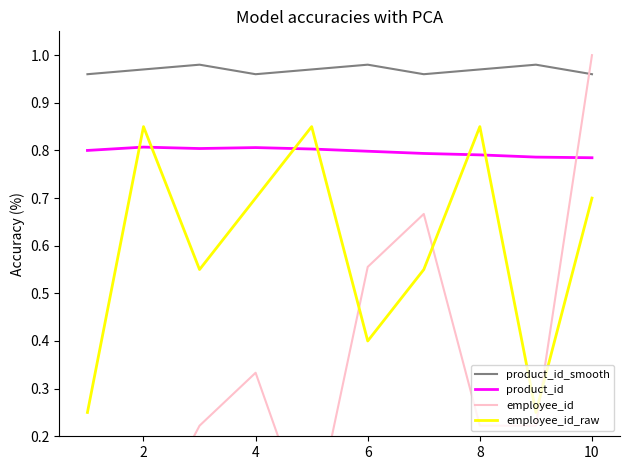

What is the average value of the product_id_smooth series?

1.0